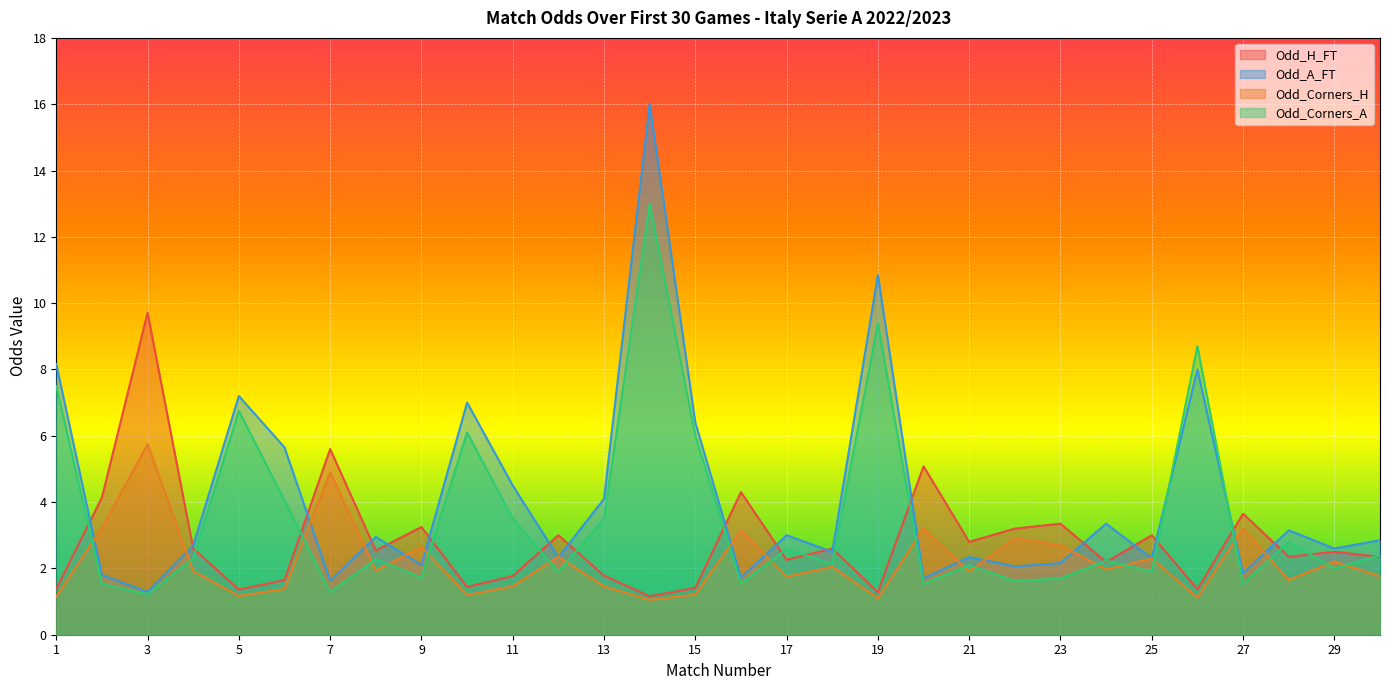

Rank the series by their maximum value, from lowest to highest.

Odd_Corners_H, Odd_H_FT, Odd_Corners_A, Odd_A_FT